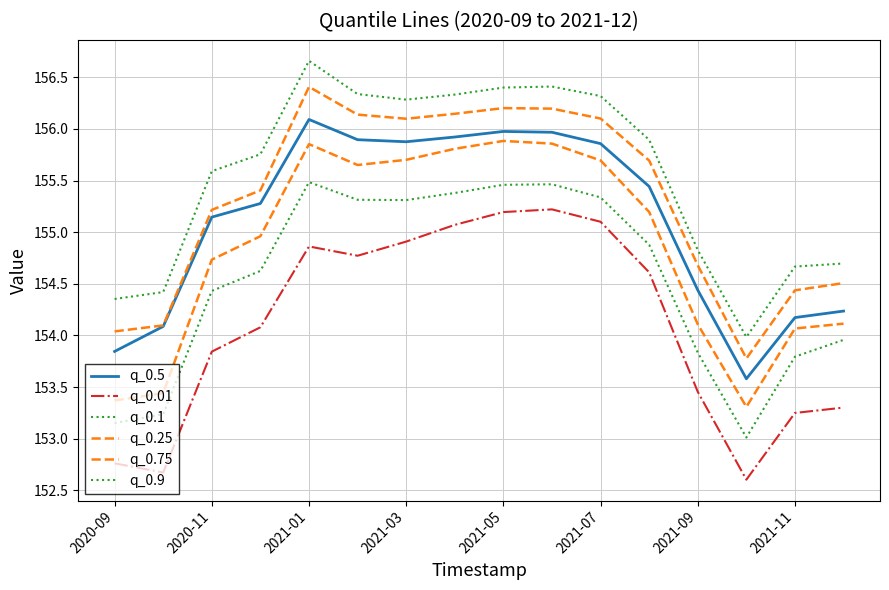

How many lines are shown in the chart?

6